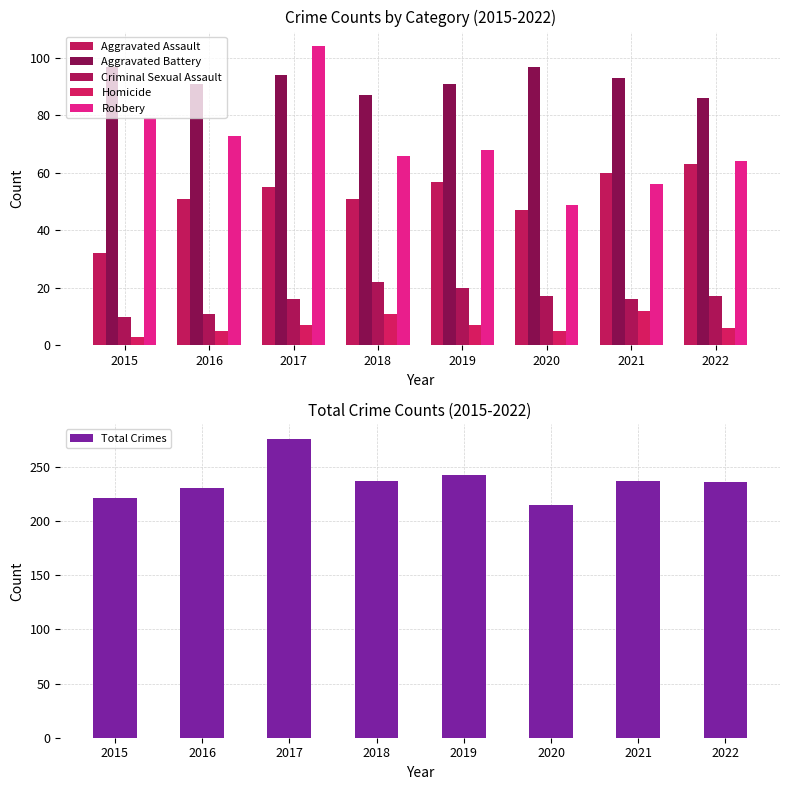

What is the average value of the Criminal Sexual Assault series?

16